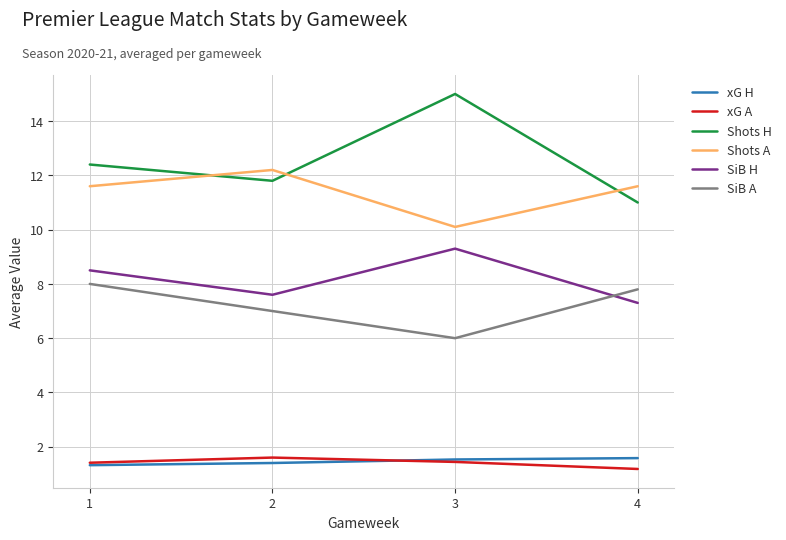

Which series has the largest range (max minus min)?

Shots H